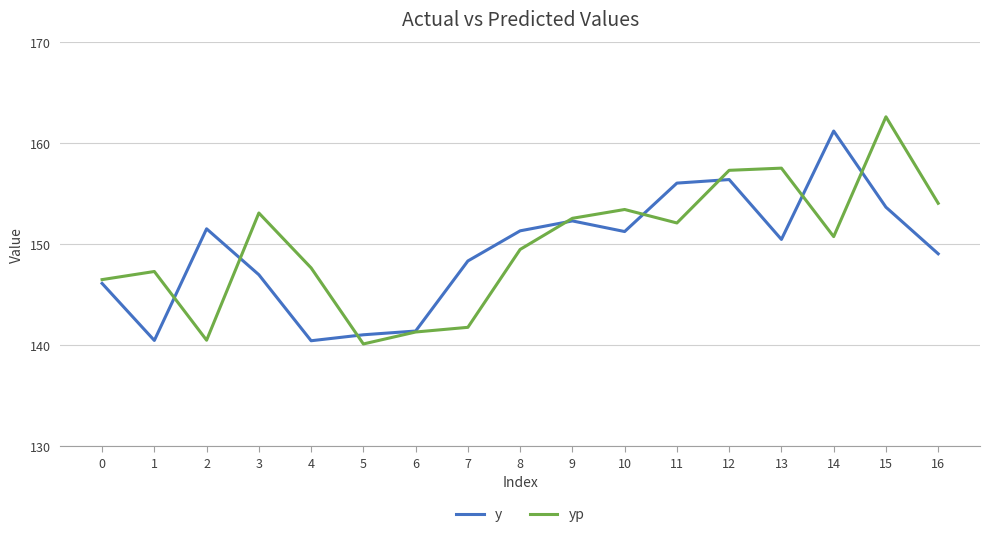

What value does the yp series have at 12?

157.3